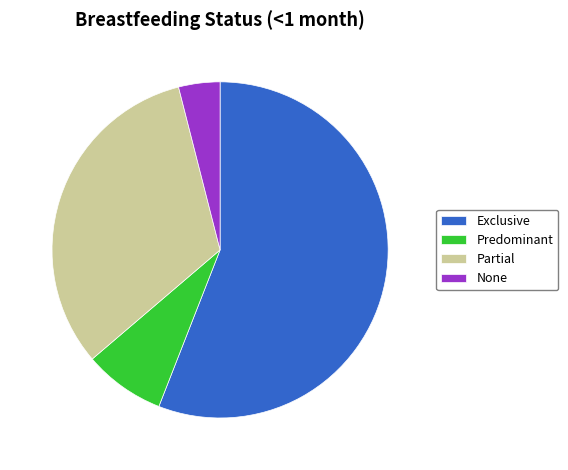

Is there a majority slice in this chart?

Yes